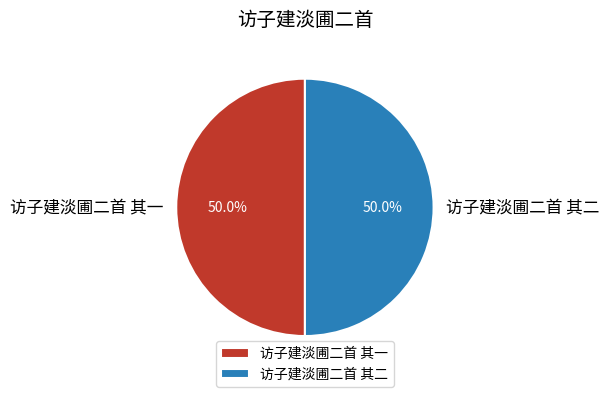

What is the total percentage of 访子建淡圃二首 其二 and 访子建淡圃二首 其一?

100.0%